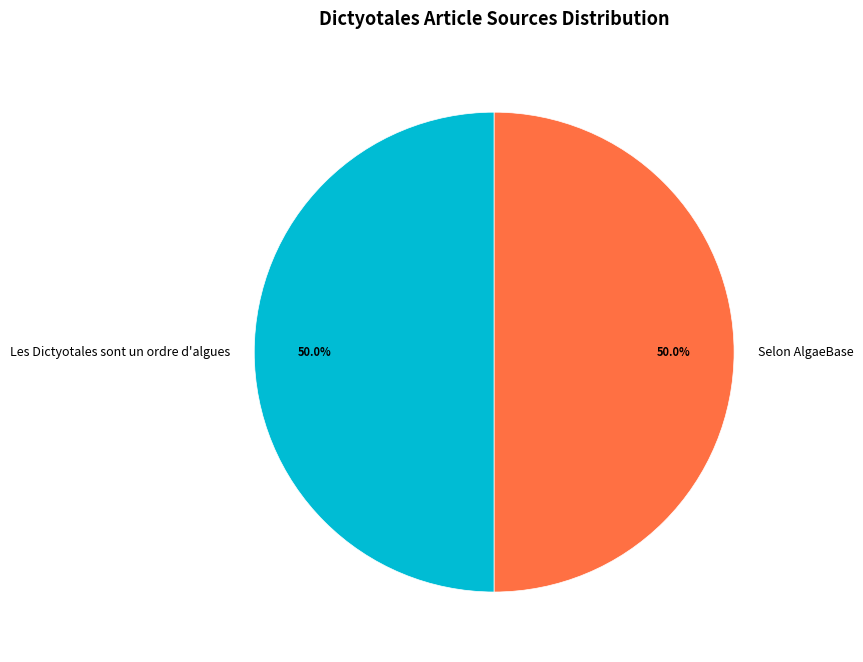

How many segments does this pie chart have?

2